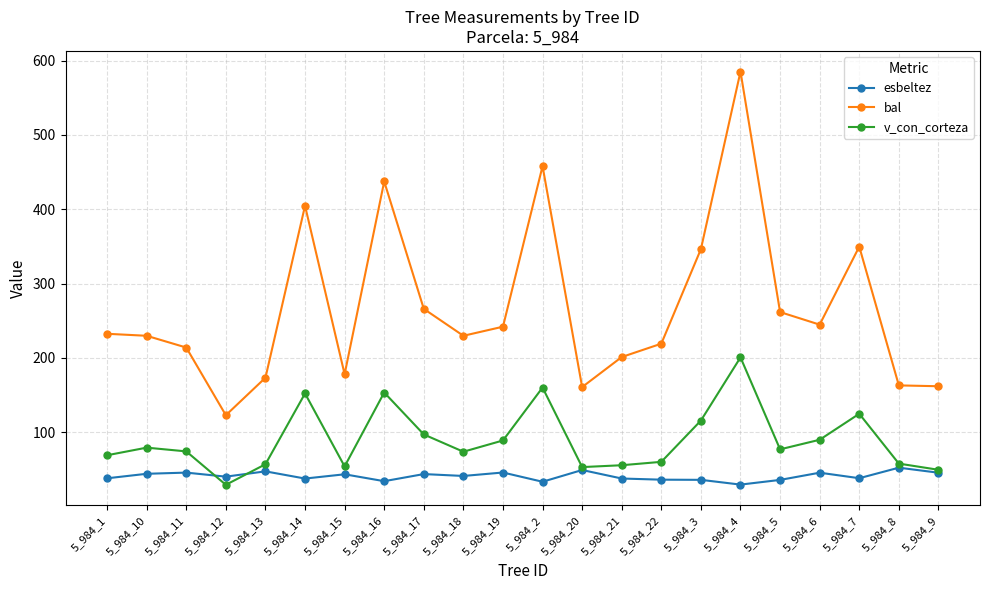

The esbeltez series shows 47.1 at 5_984_13. True or false?

True